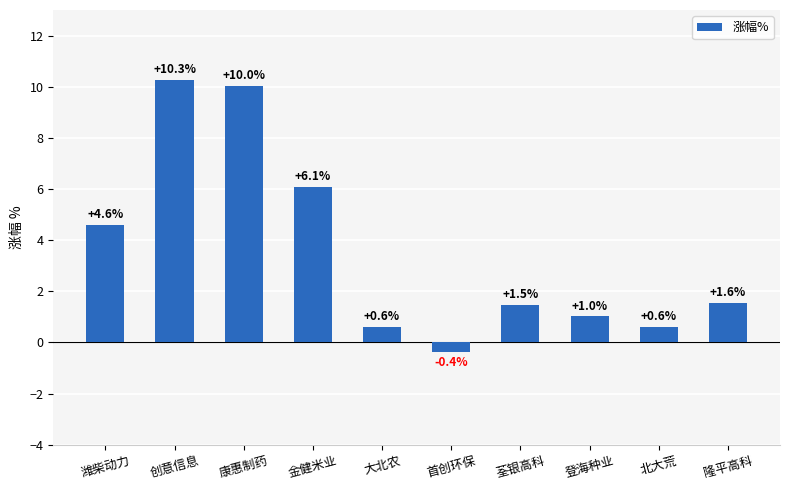

How many values are below zero?

1